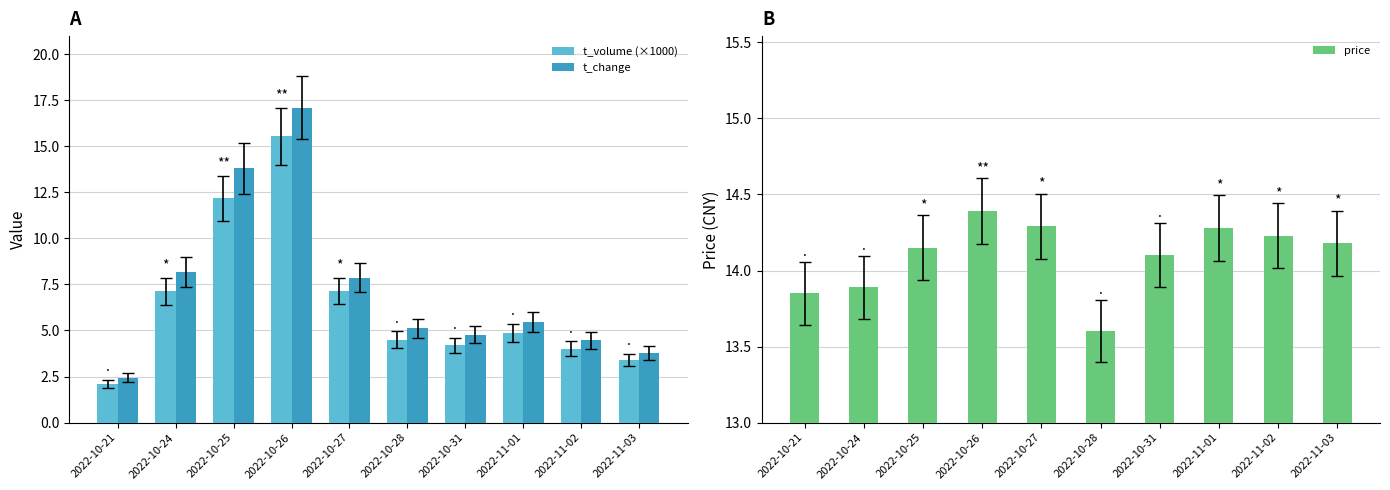

What is the sum of all t_volume (×1000) values?

65.1